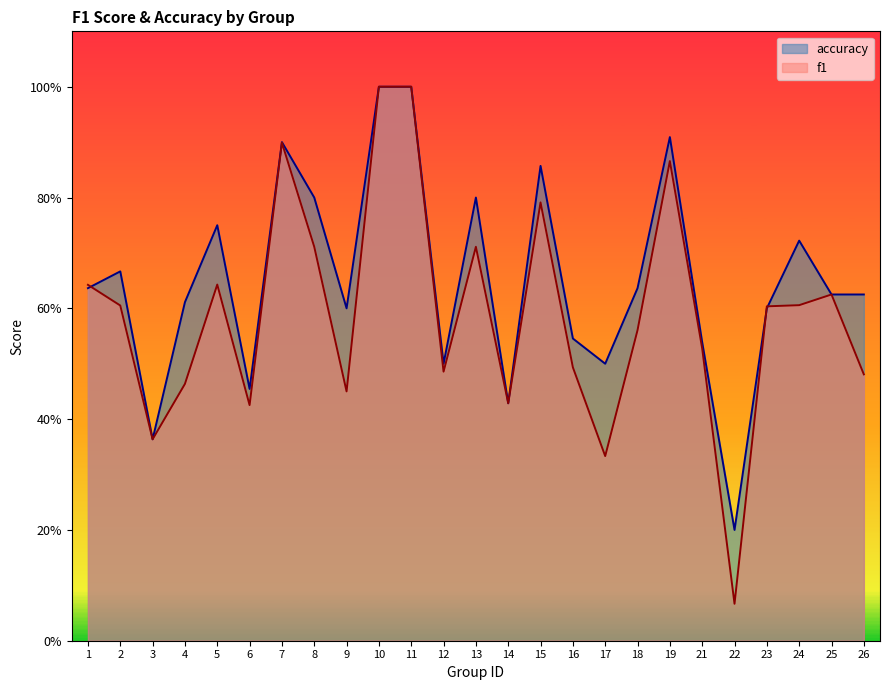

List the series in order of their overall mean, lowest first.

f1, accuracy